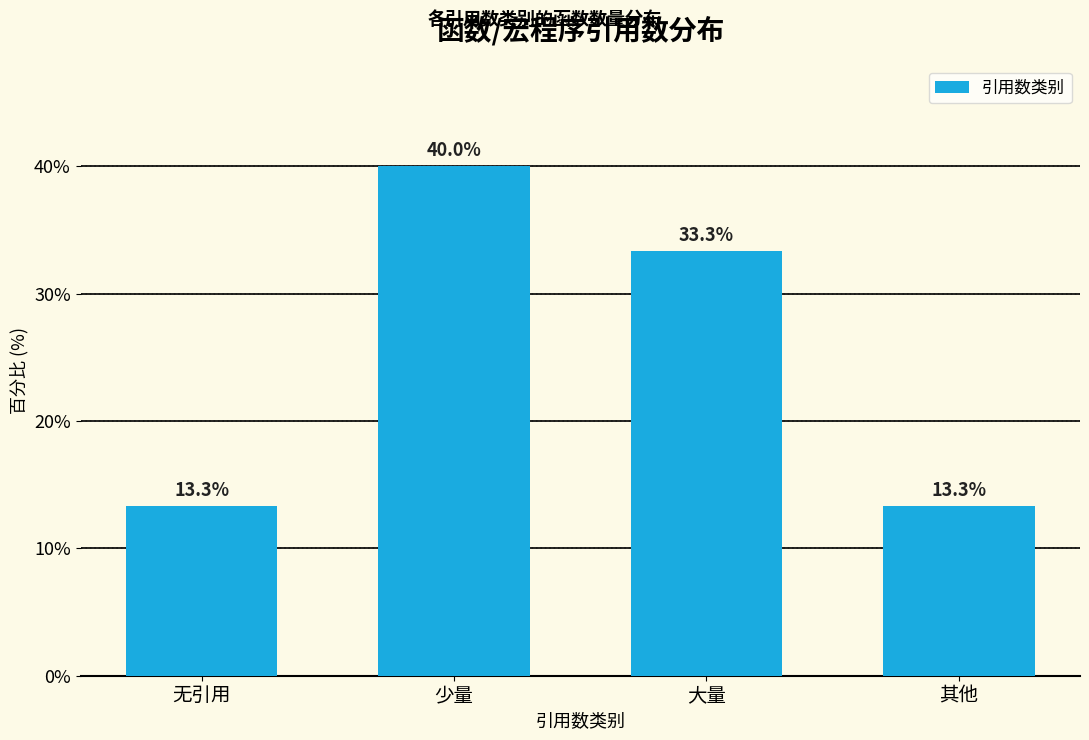

Reading left to right, transcribe all the data shown in this chart.

13.3	40.0	33.3	13.3